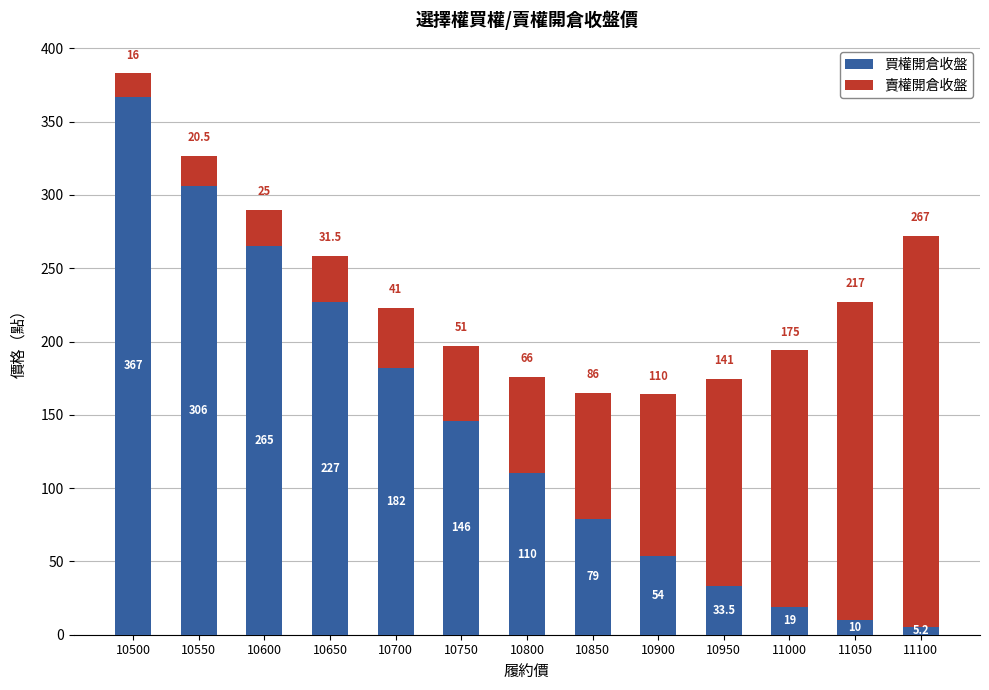

Which category has the highest value in the 買權開倉收盤 series?

10500